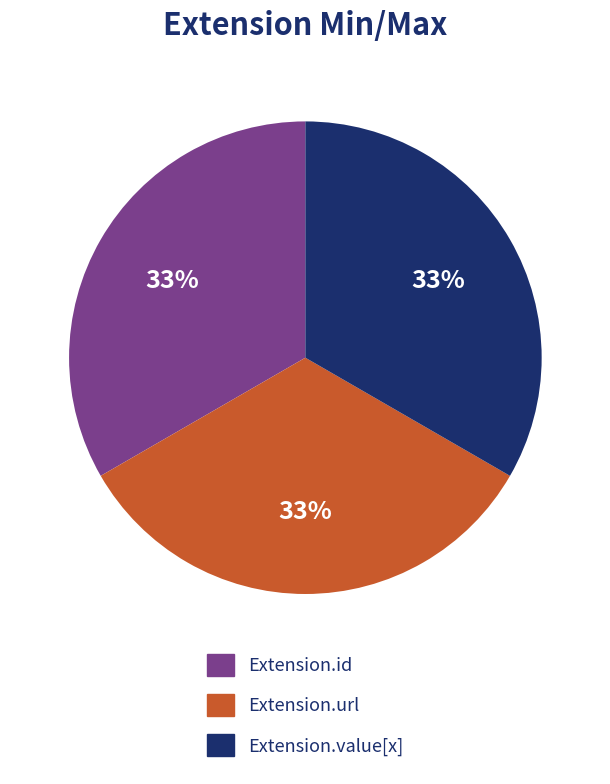

To the nearest percent, what is the combined percentage of Extension.url and Extension.value[x]?

67%